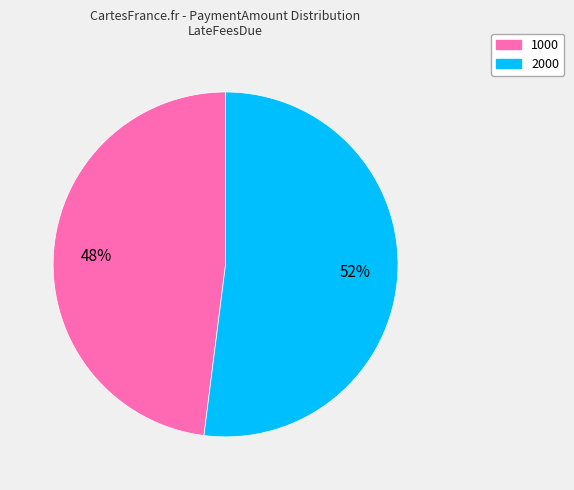

Which has a higher value, 1000 or 2000?

2000